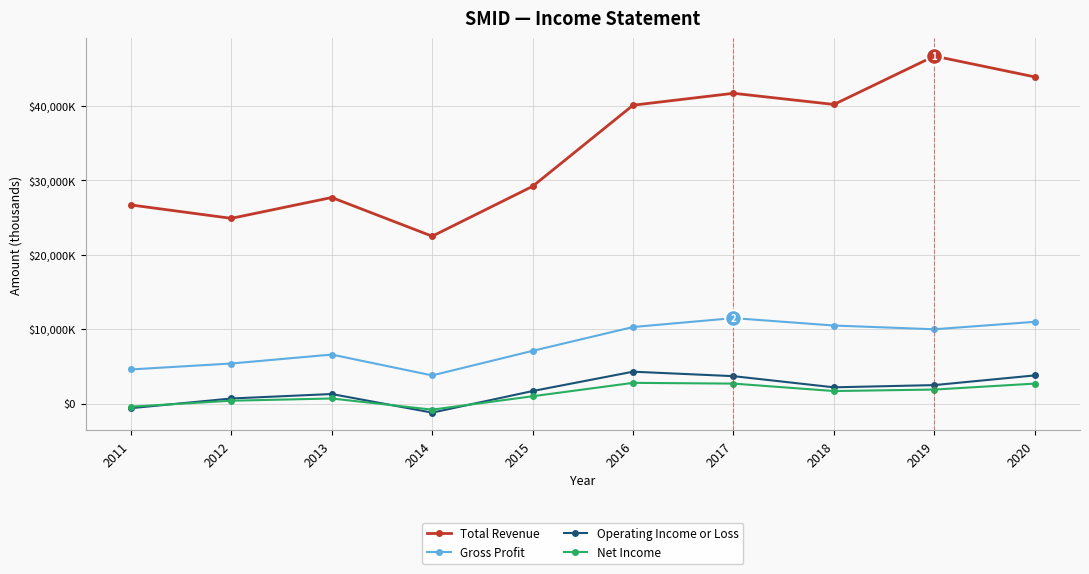

Does the chart have visible grid lines?

Yes